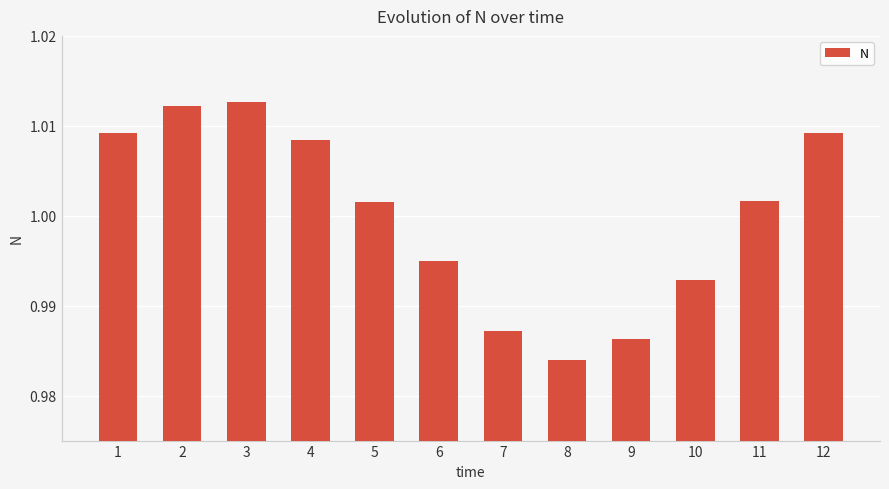

Which label corresponds to the smallest value in the chart?

8